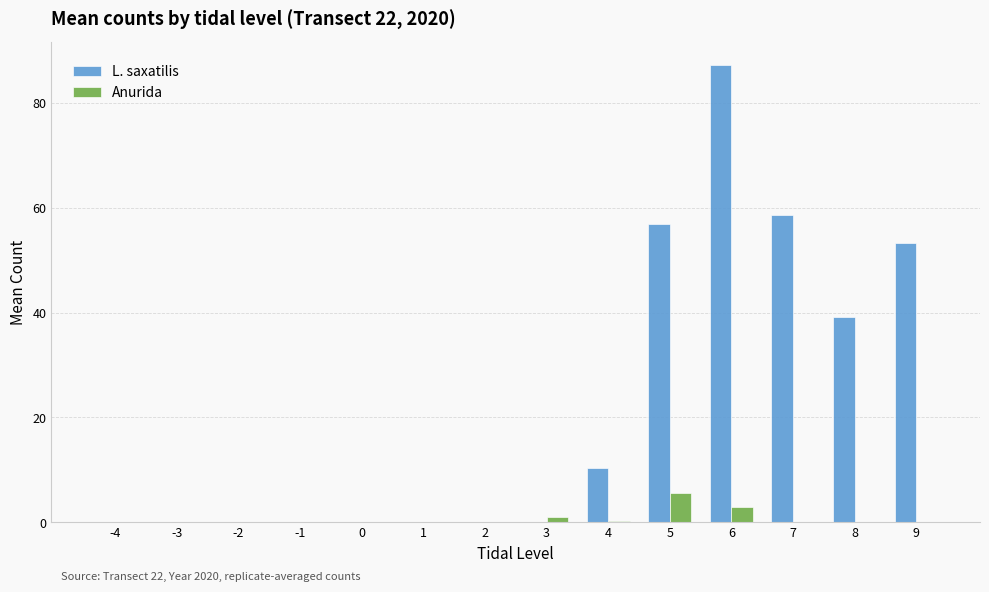

Which series has the largest total across all categories?

L. saxatilis